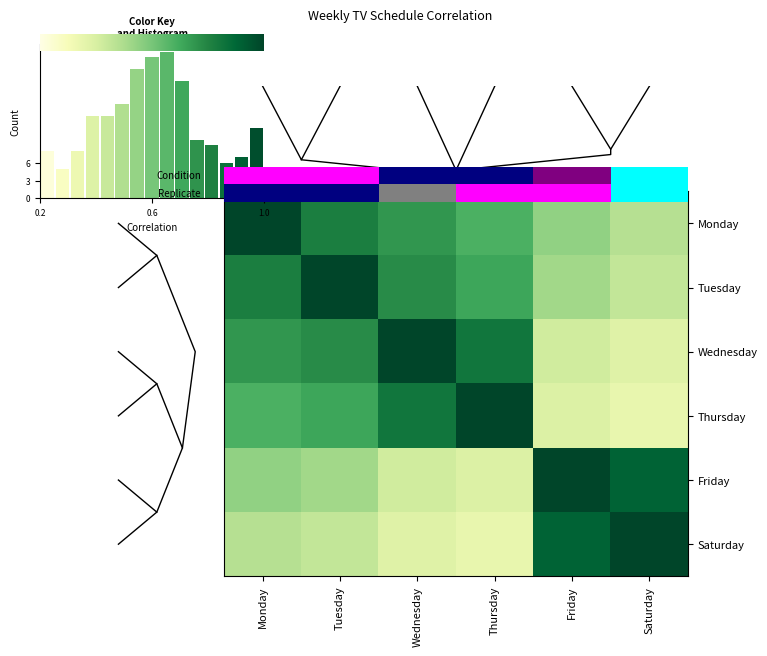

What is the smallest value displayed?

0.3